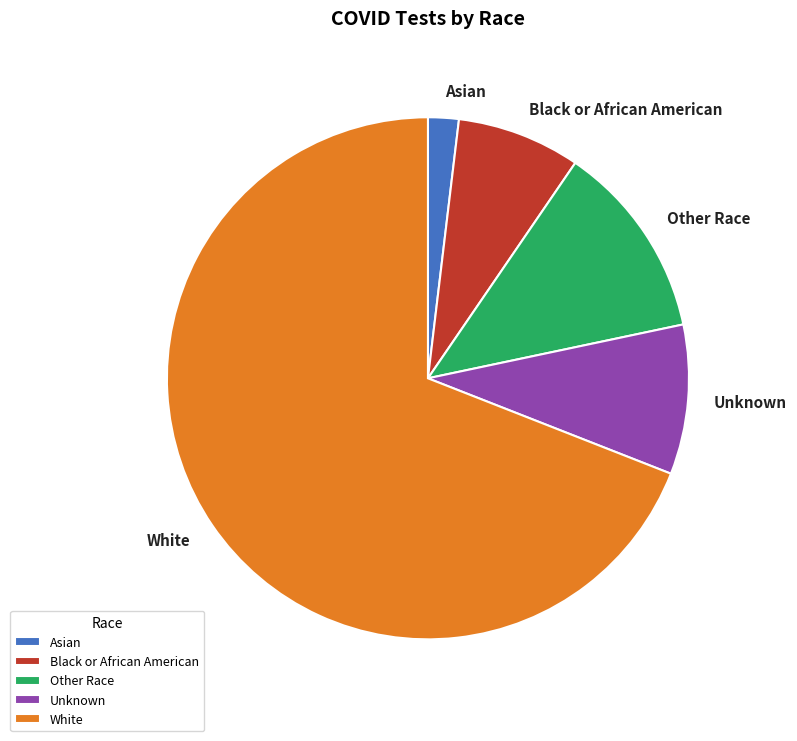

Combined, do Asian and Other Race account for over 50%?

No